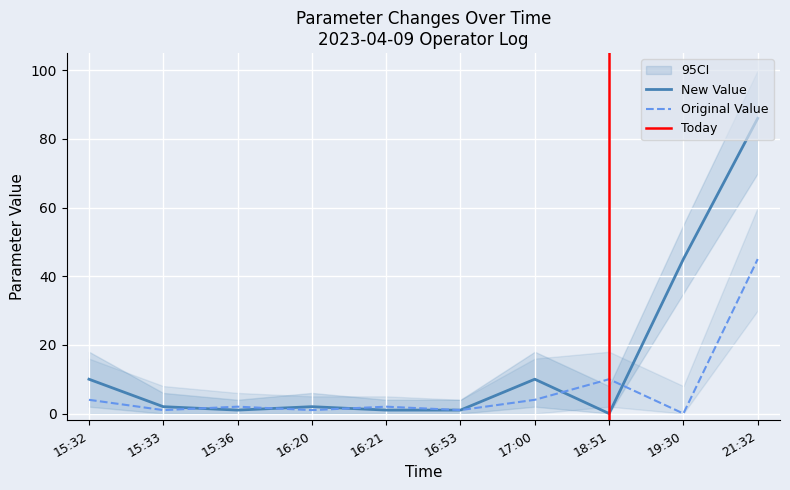

What is the highest value of the New Value series?

86